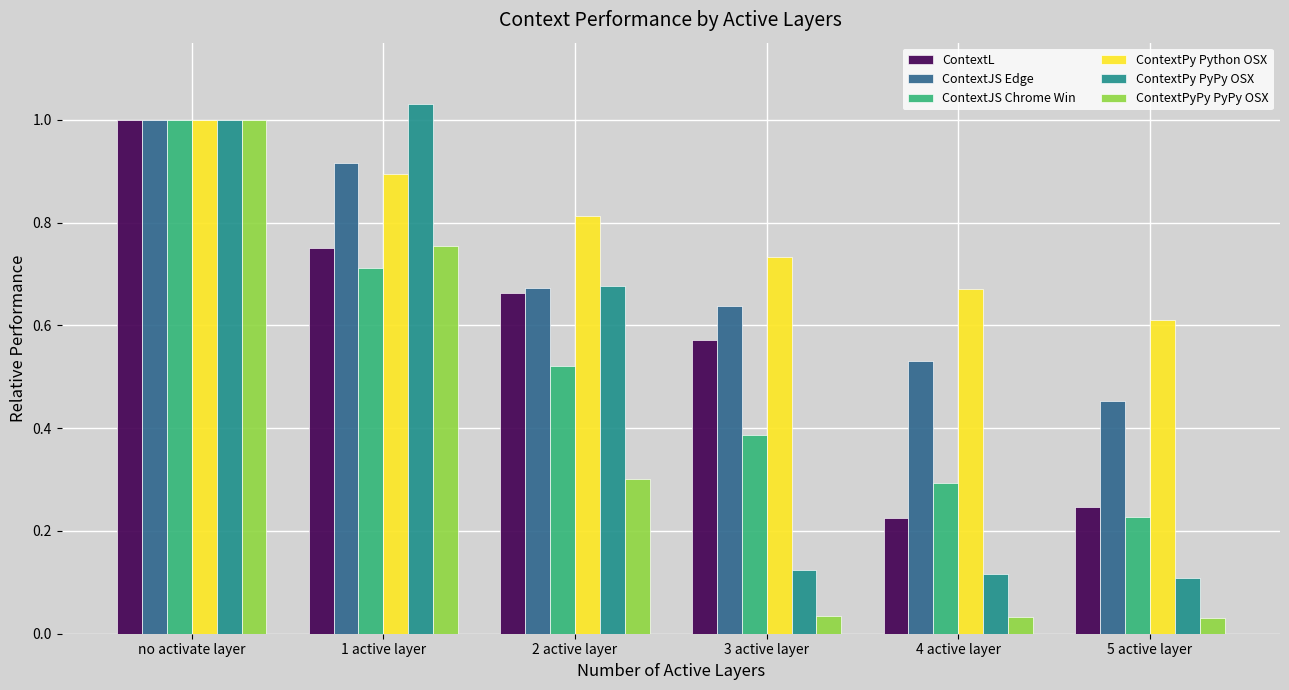

At 4 active layer, list the series in order from largest to smallest.

ContextPy Python OSX, ContextJS Edge, ContextJS Chrome Win, ContextL, ContextPy PyPy OSX, ContextPyPy PyPy OSX